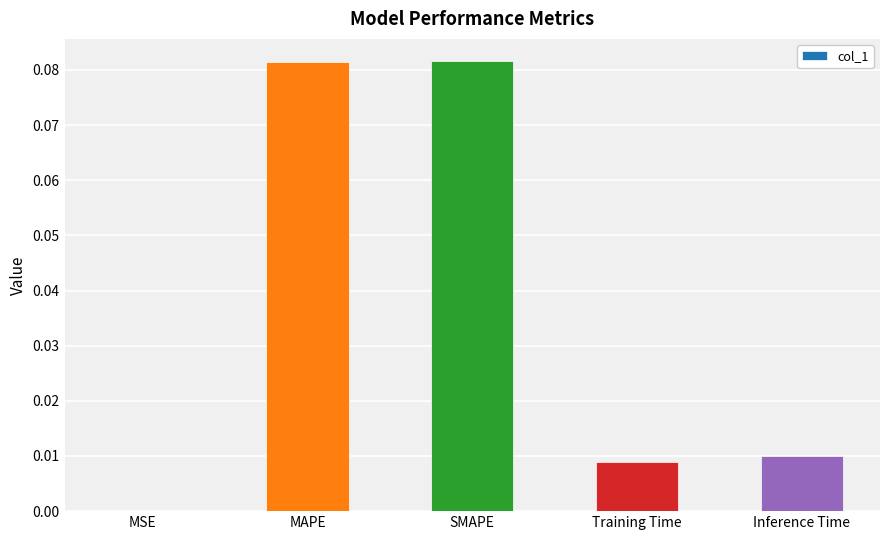

How many distinct data groups are displayed?

1